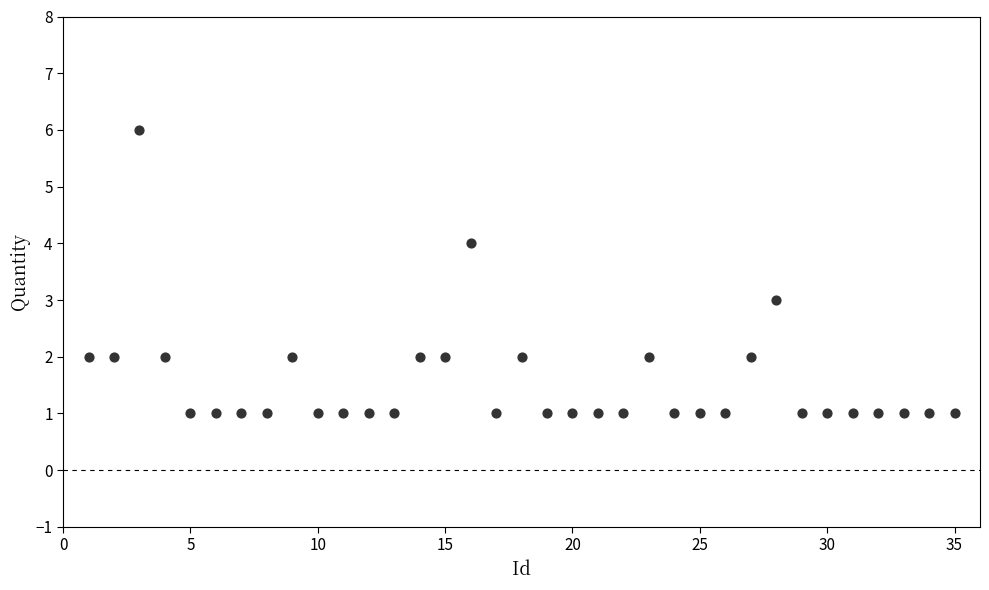

What is the range of Y values (max minus min)?

5